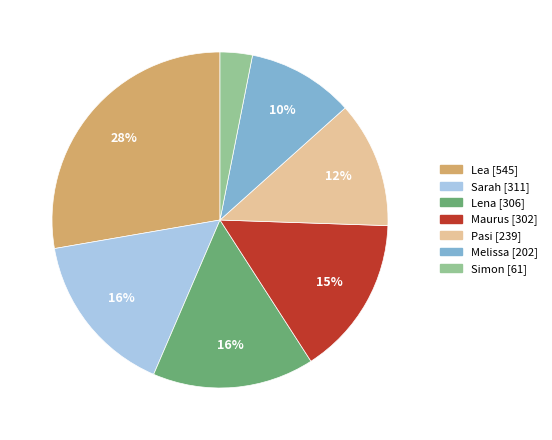

Is Pasi the majority of the pie?

No